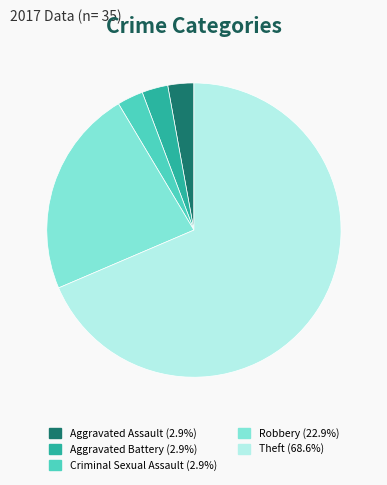

What is the largest slice in the pie chart?

Theft